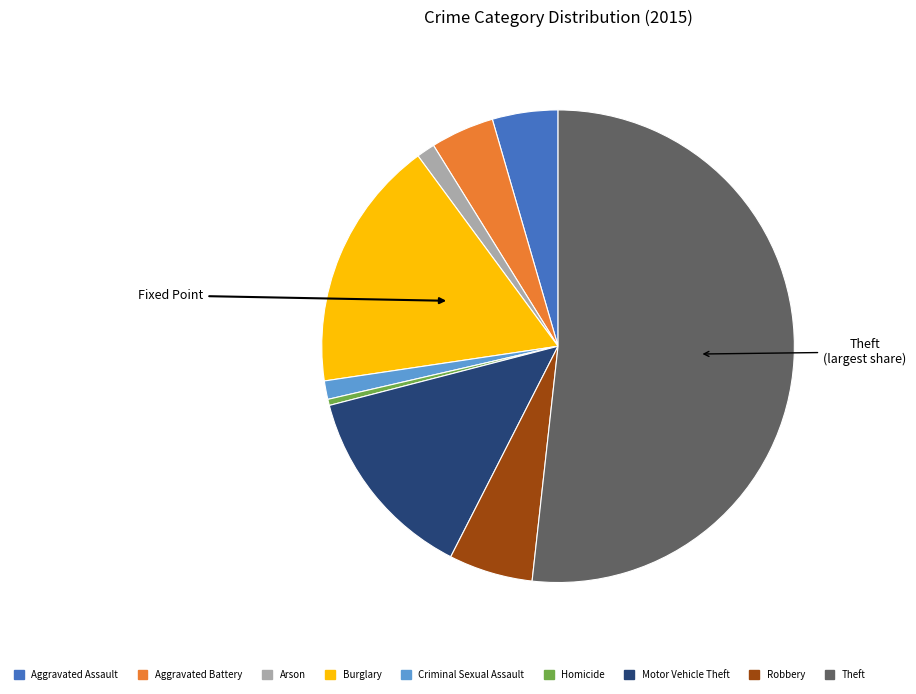

How many slices are in this pie chart?

9